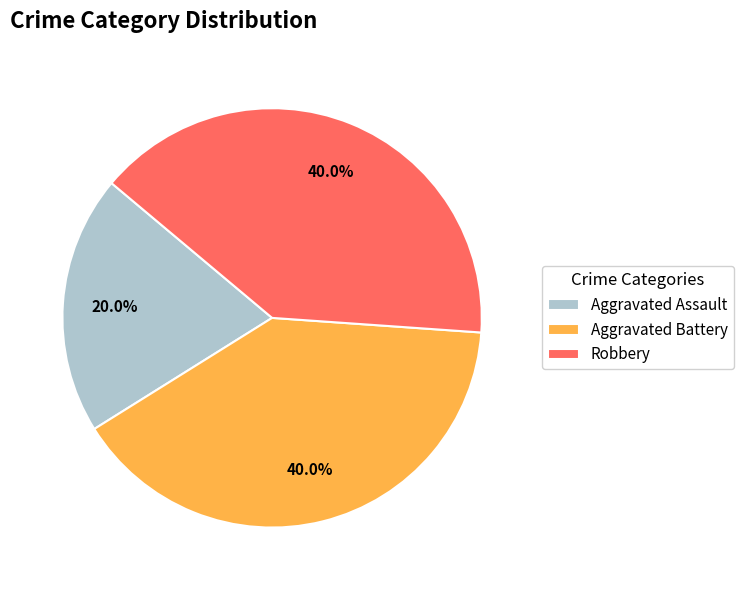

Is it true that Aggravated Assault is 20% of the pie?

True